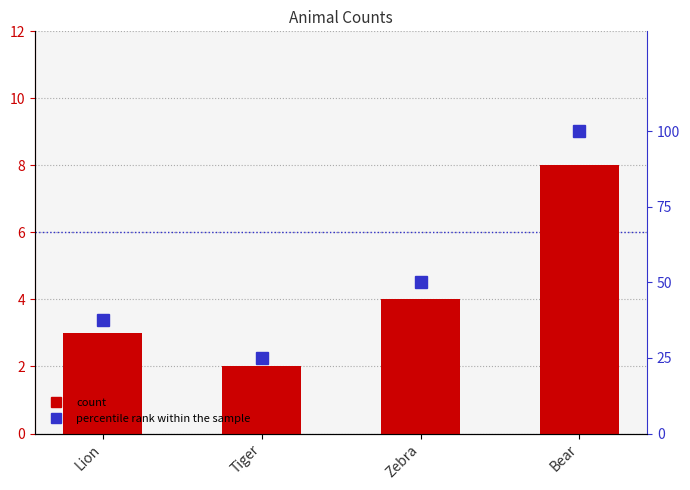

The count series shows 8.0 at Bear. True or false?

True